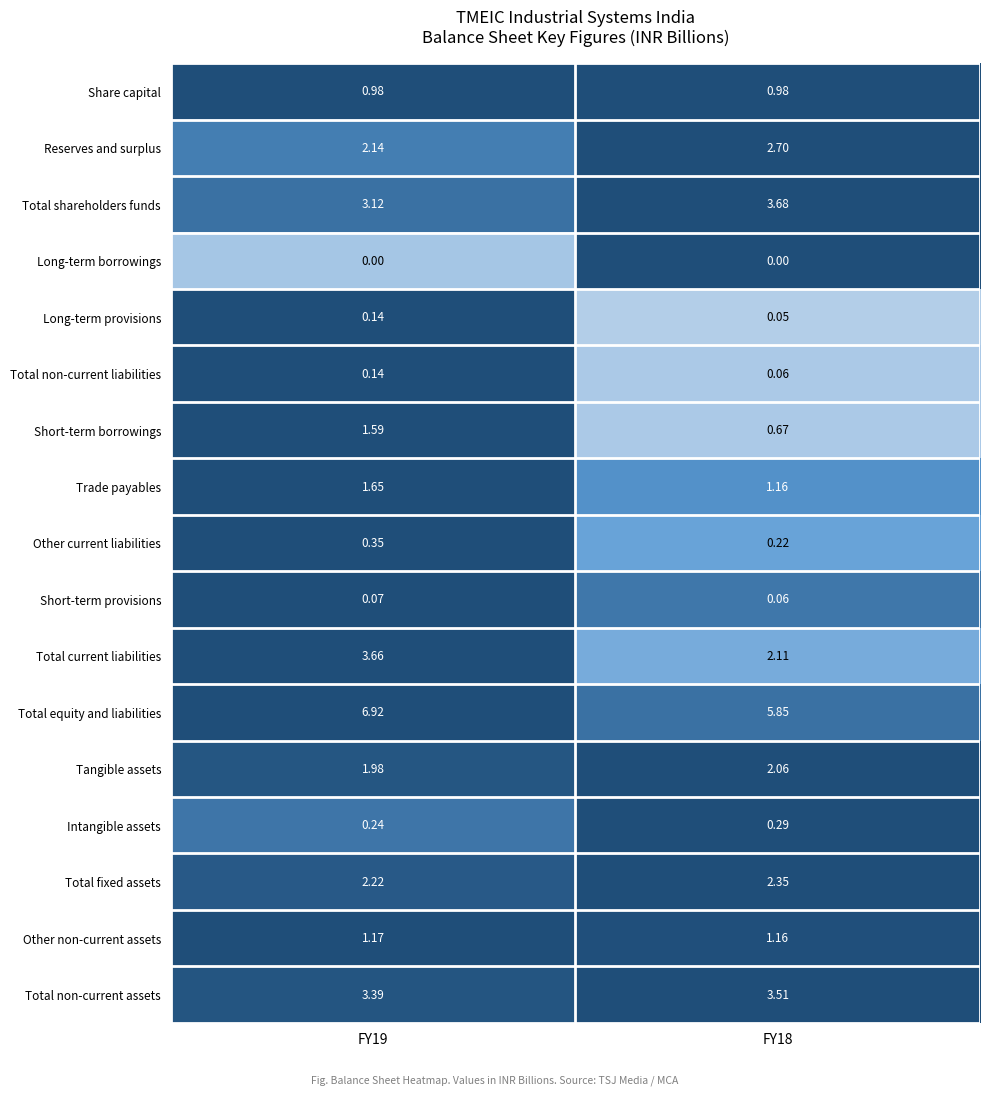

What is the smallest value displayed?

0.0